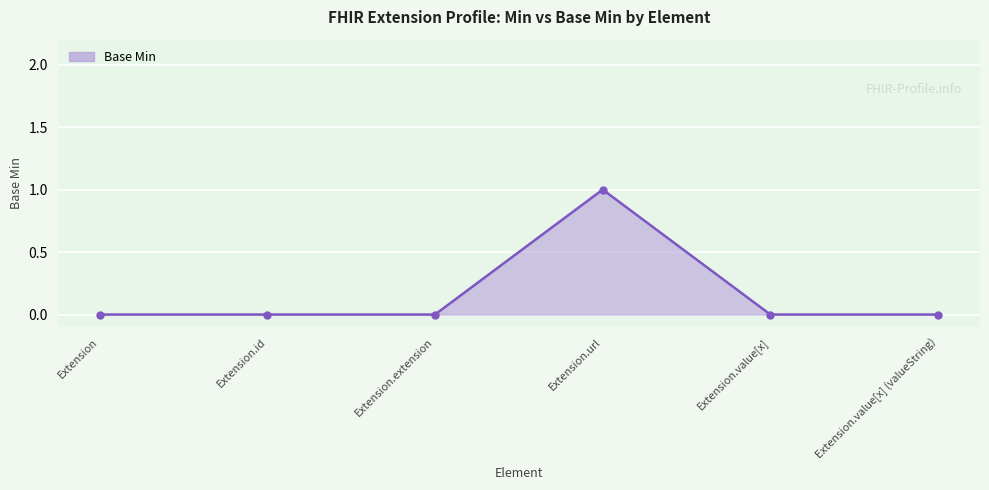

How many distinct data groups are displayed?

1